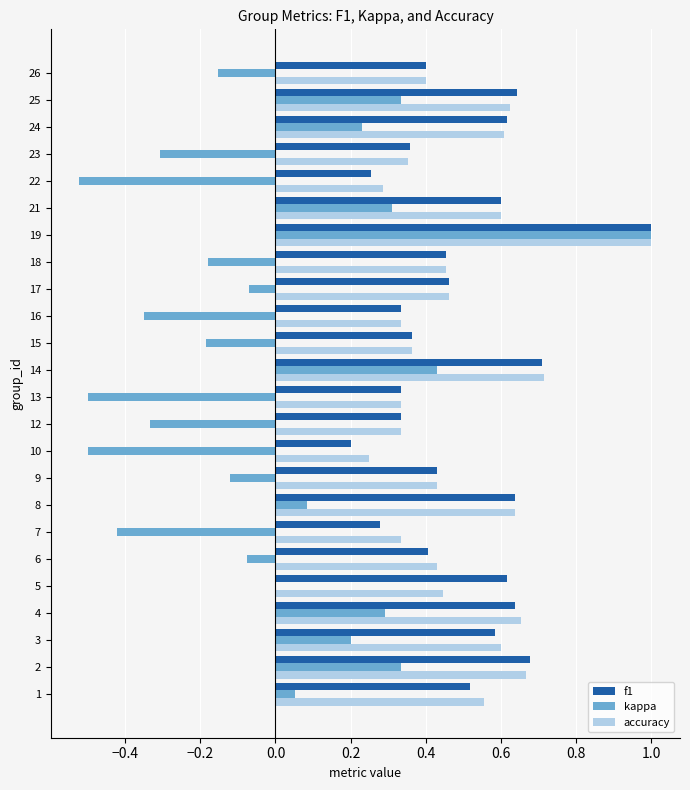

What are all the series names shown in the legend?

f1, kappa, accuracy